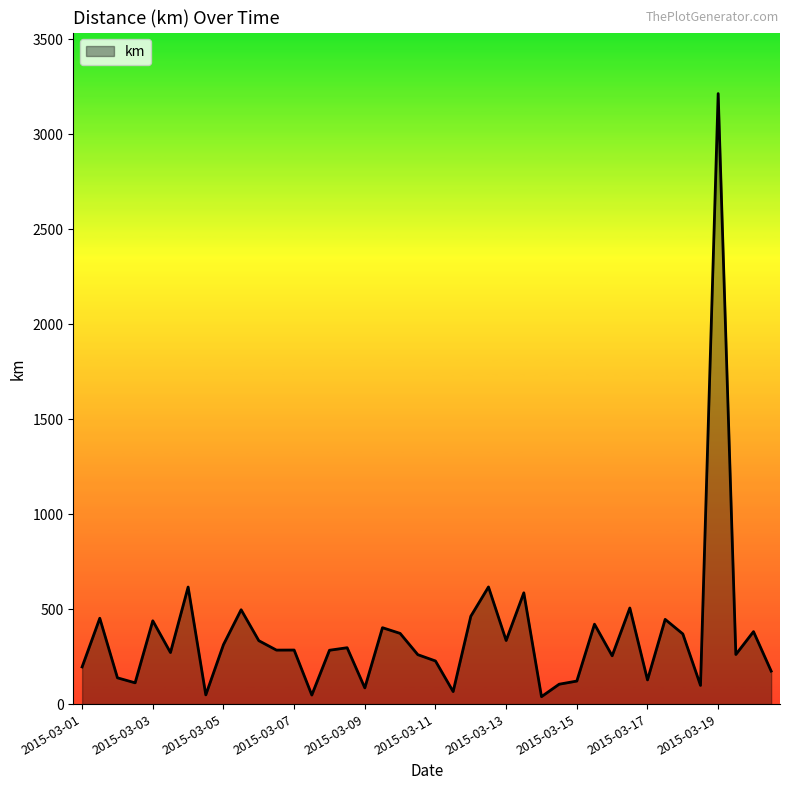

What is the greatest value displayed?

3212.9